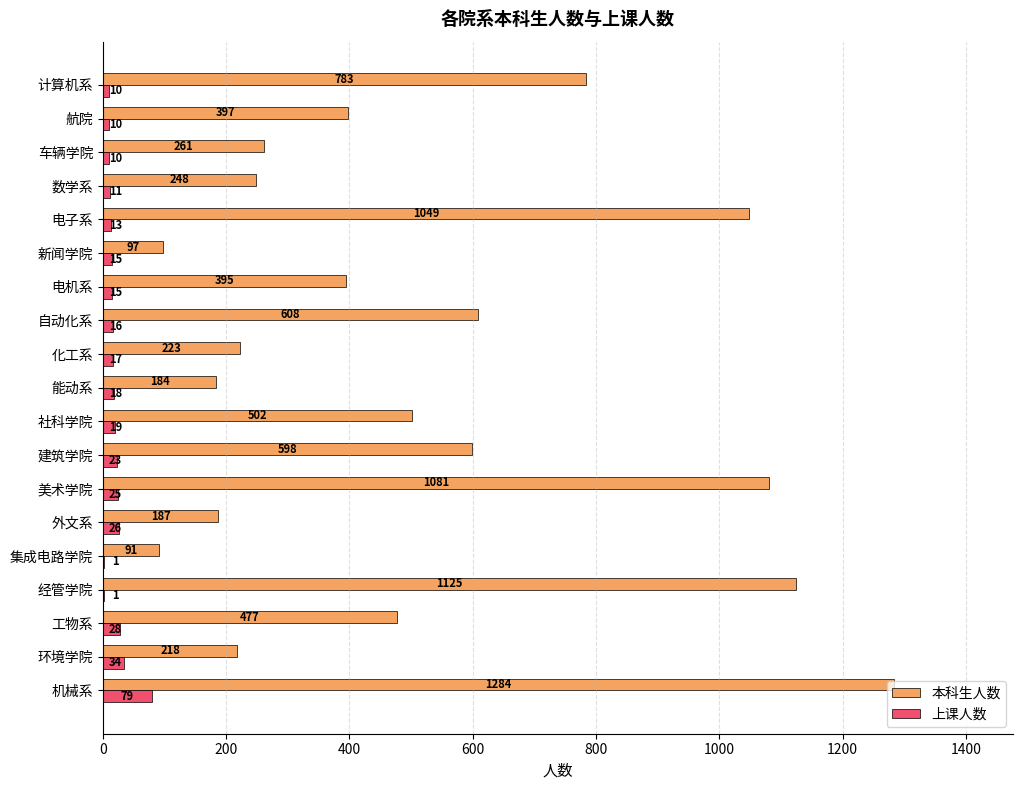

Which series has the widest spread of values?

本科生人数